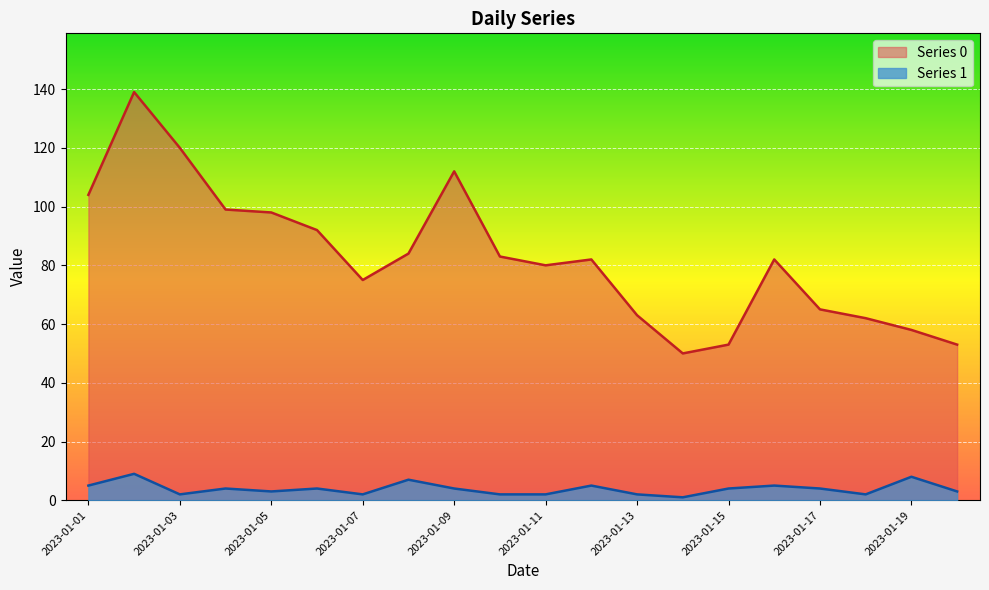

Where is the first local maximum for Series 1?

2023-01-02